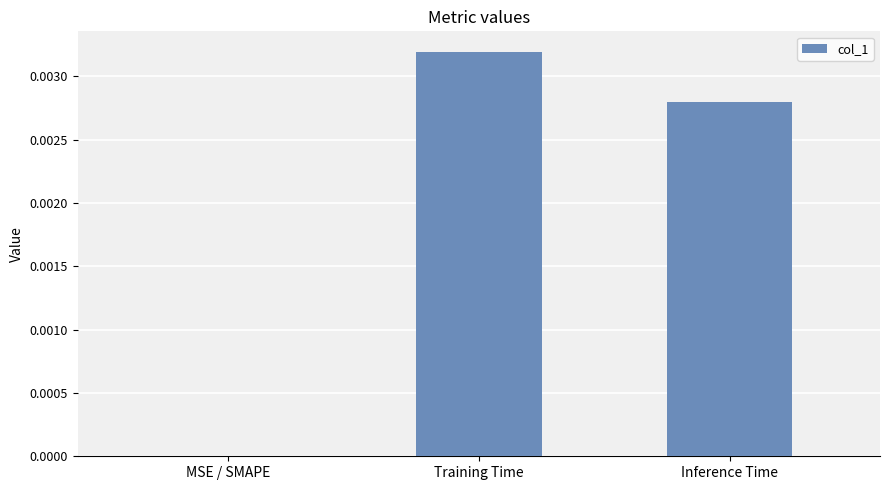

Which has a higher value, Training Time or Inference Time?

Training Time